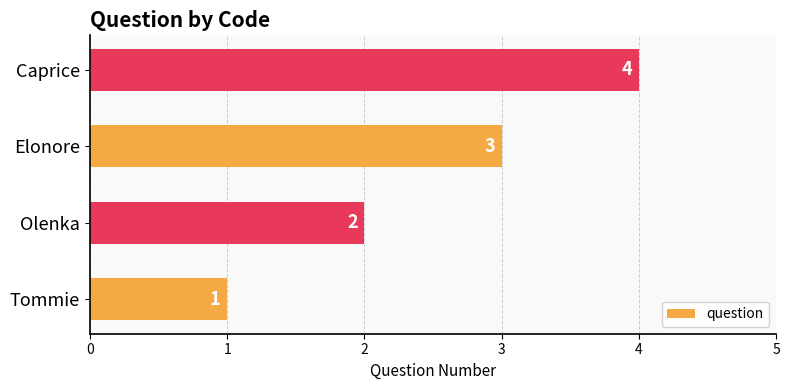

At which label is the value closest to 2?

Olenka